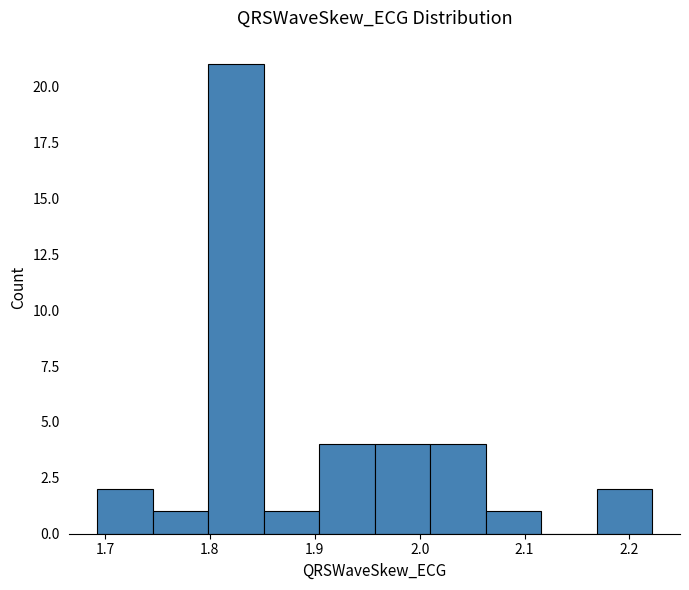

Reading left to right, transcribe this chart: for each bar, give the range it covers on the x-axis and its height. Neither the bar edges nor the heights are printed on the chart, so give them approximately, as read against the axes.

1.69 to 1.75: 2
1.75 to 1.80: 1
1.80 to 1.85: 21
1.85 to 1.90: 1
1.90 to 1.96: 4
1.96 to 2.01: 4
2.01 to 2.06: 4
2.06 to 2.12: 1
2.12 to 2.17: 0
2.17 to 2.22: 2